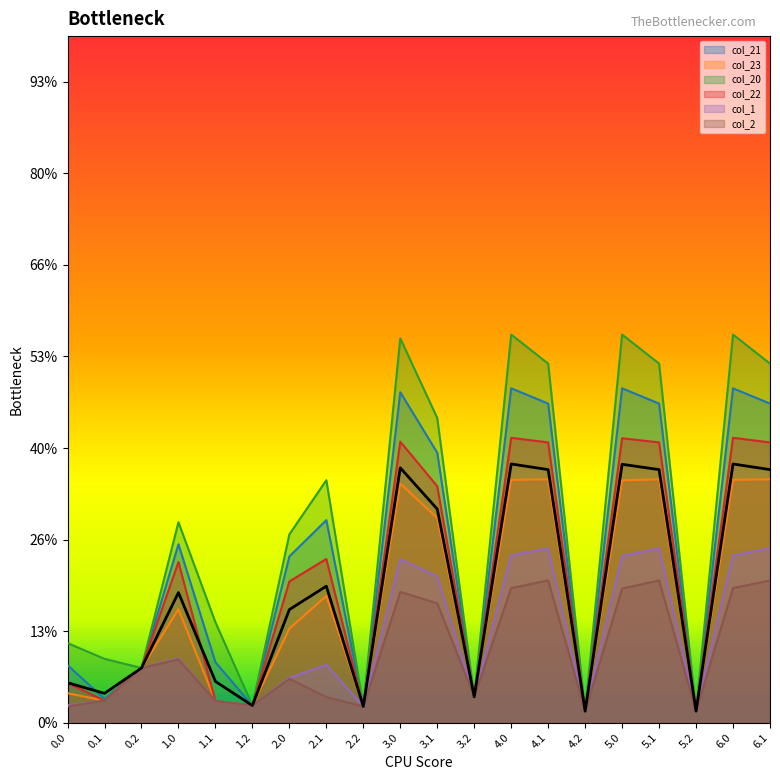

True or false: col_1 and col_23 cross at least once.

False